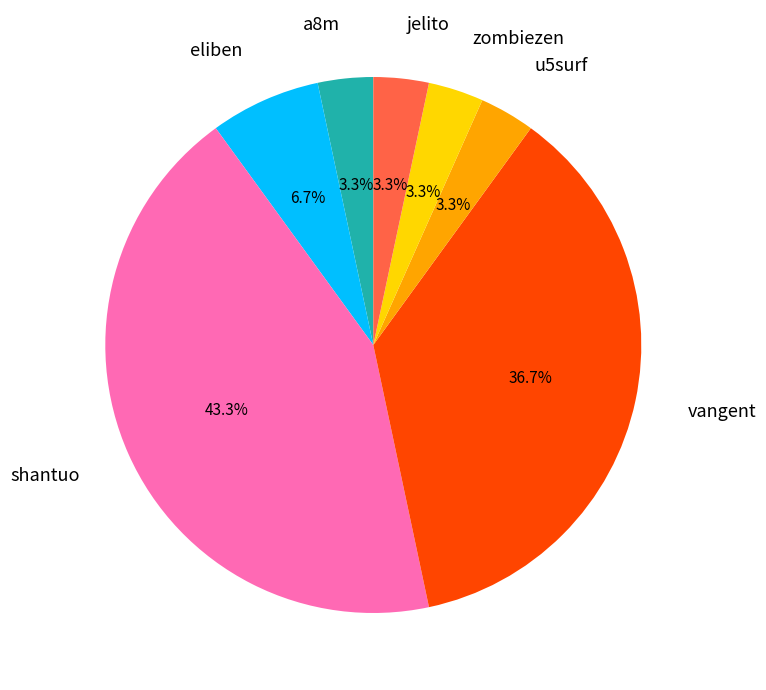

Does any single category account for the majority?

No